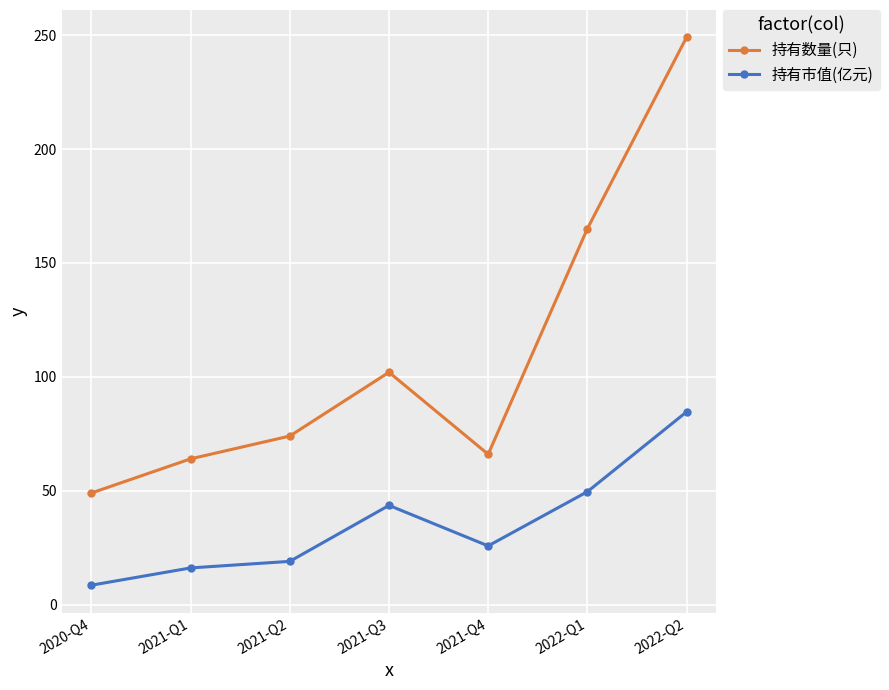

What is the label of the 6th point from the right?

2021-Q1